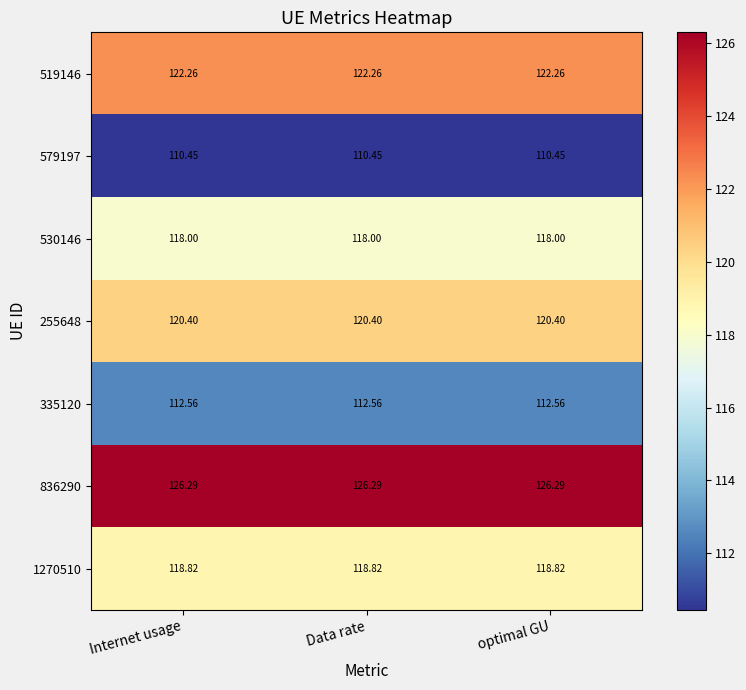

Is the value of 255648 at Data rate greater than the value of 579197 at Data rate?

Yes